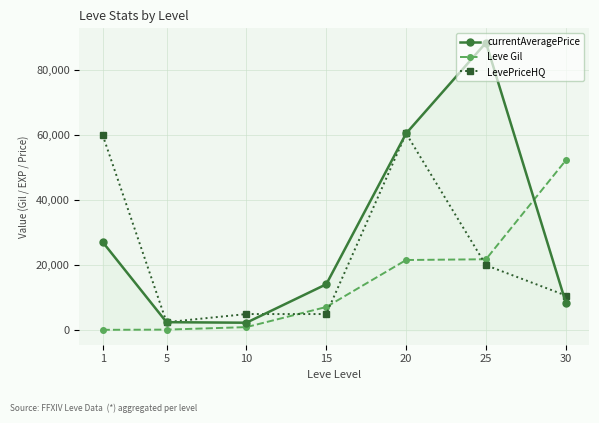

What is the maximum value shown in the chart?

88333